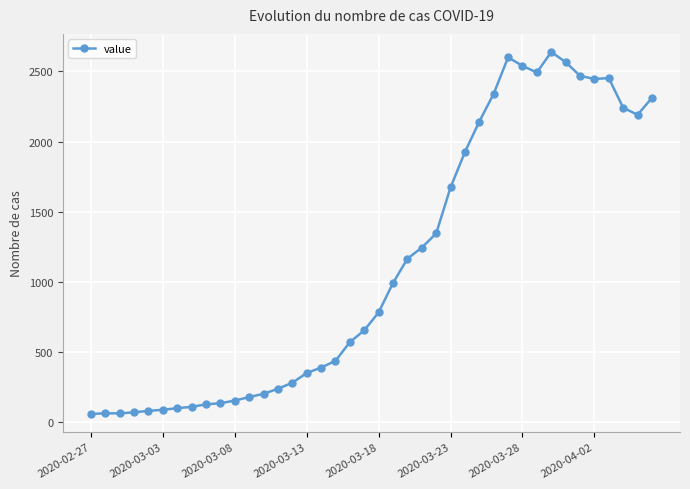

What is the maximum value shown in the chart?

2638